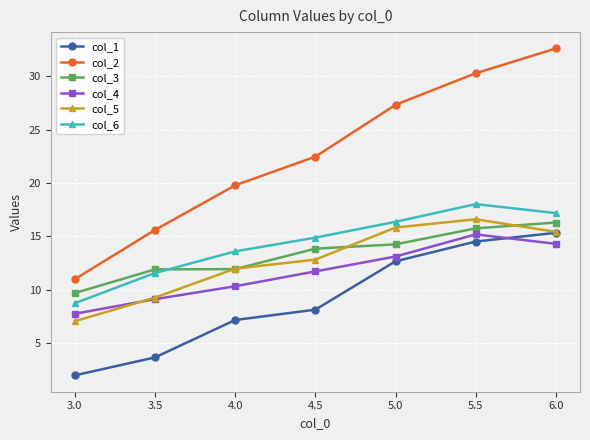

What is the value of the col_3 point at the 2nd from the left?

11.9